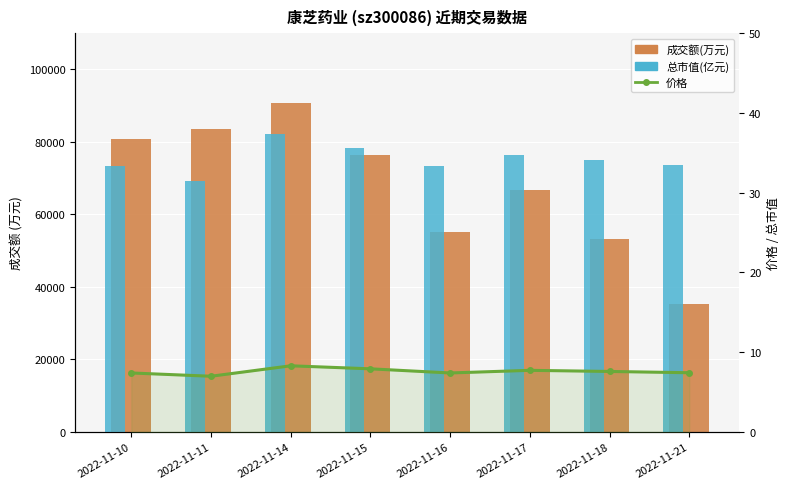

Where is 价格 nearest to the value 7?

2022-11-11